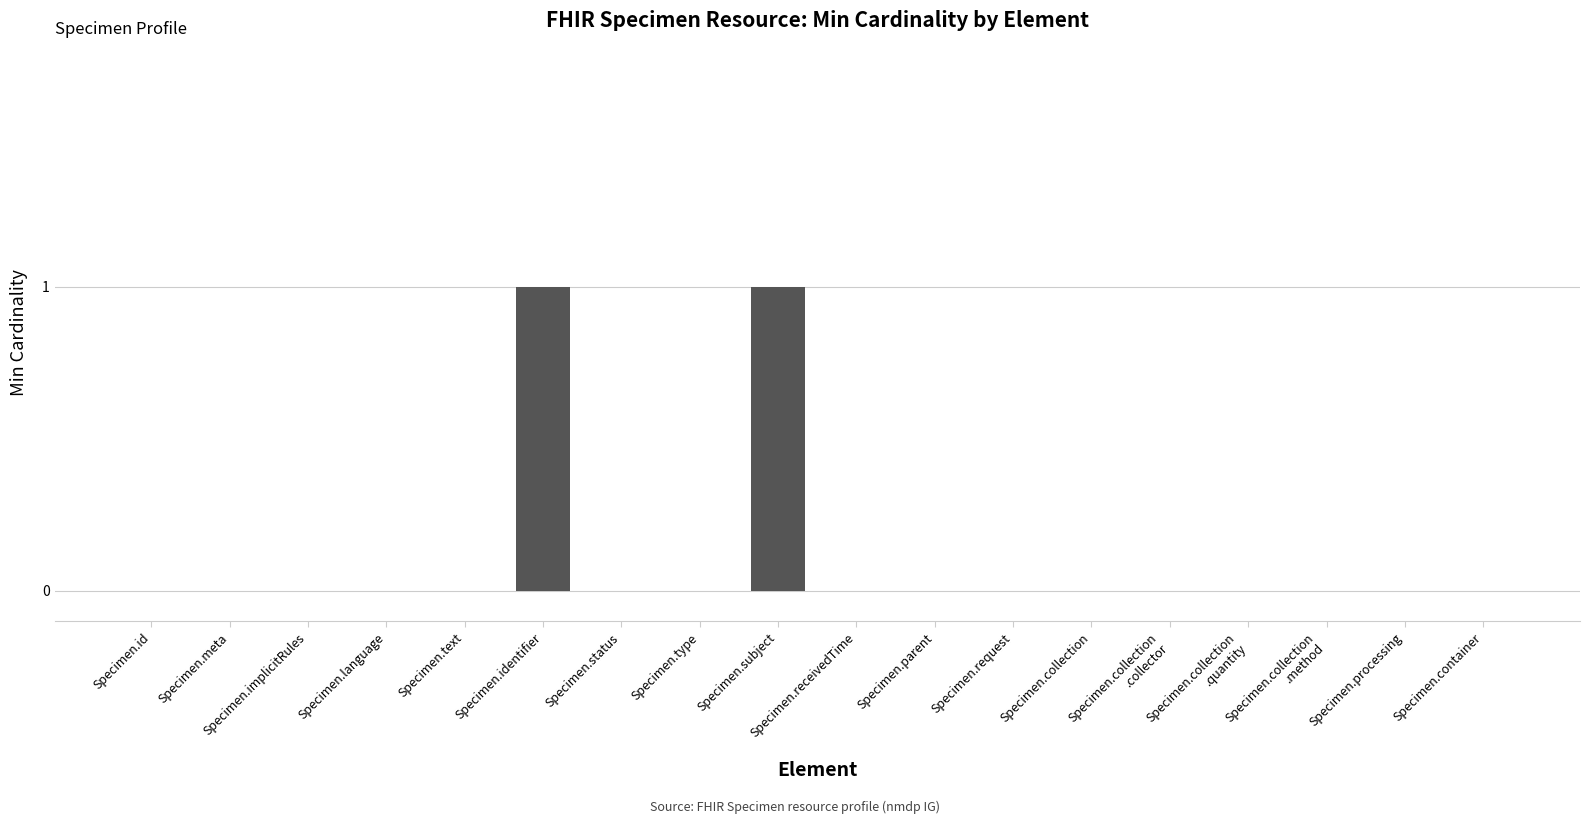

The value at Specimen.type is -1. True or false?

False